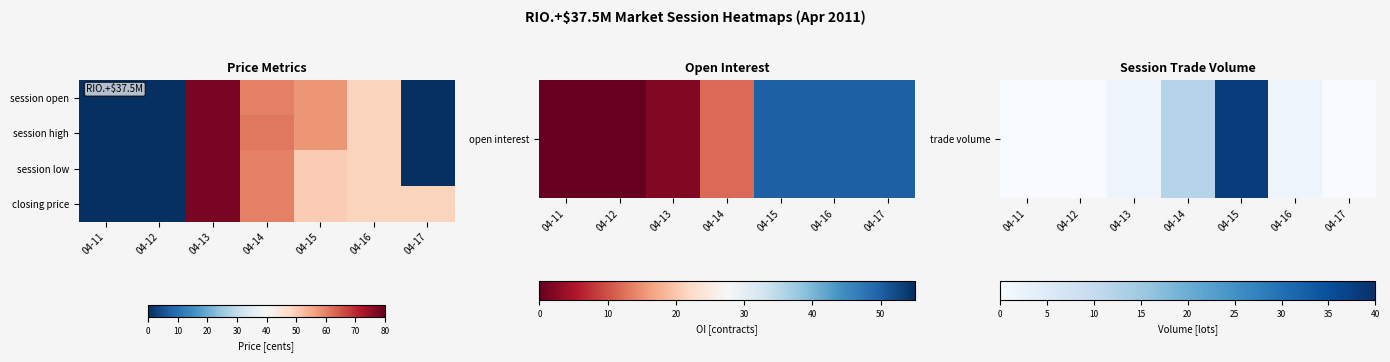

What is the maximum value shown in the chart?

78.0